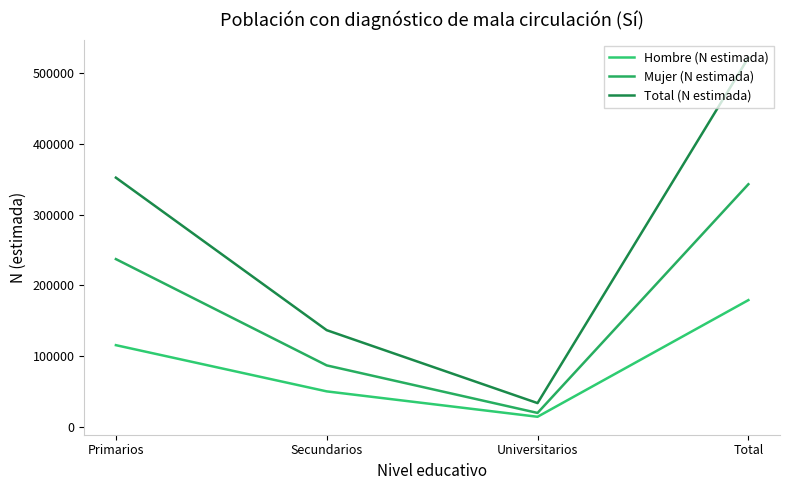

Does the chart display data point markers on the line(s)?

No